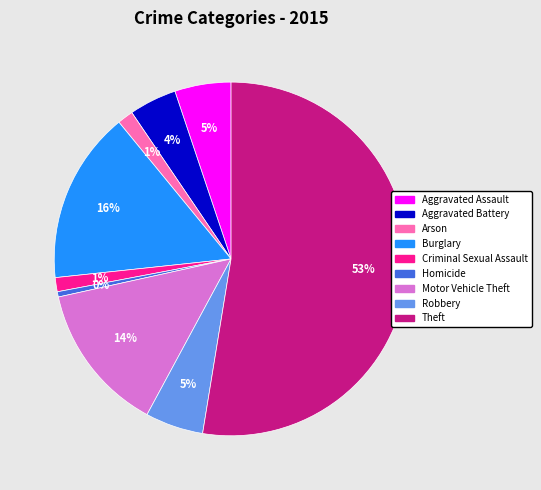

Count the number of slices in the pie.

9